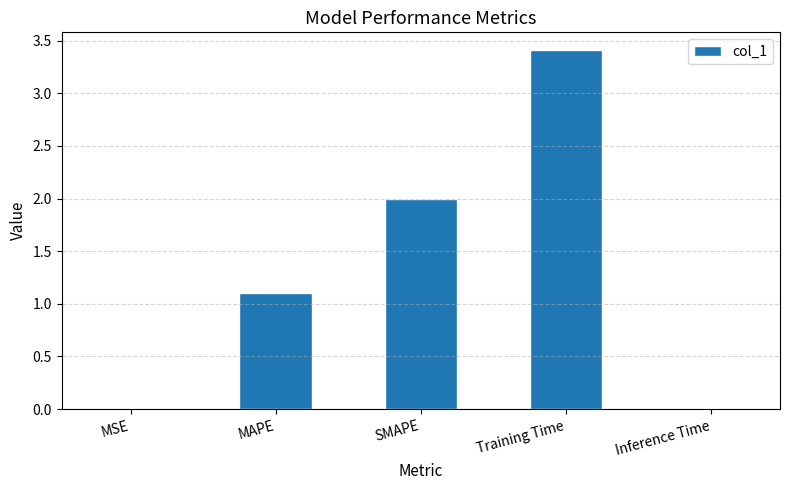

At which label does the data first exceed 1?

MAPE